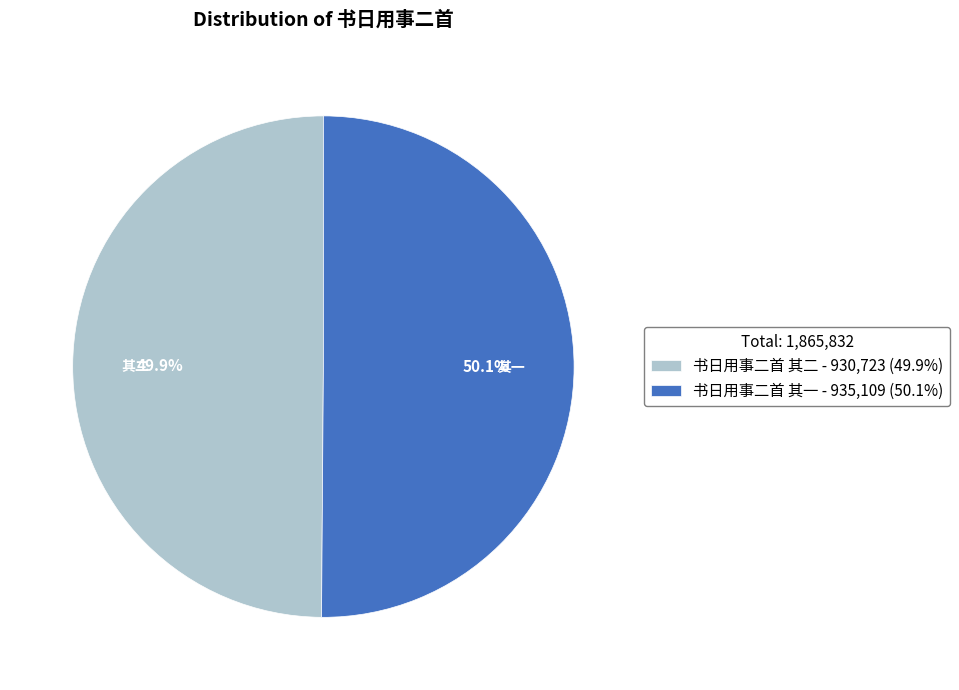

How much of the chart is everything except 书日用事二首 其二?

50.1%